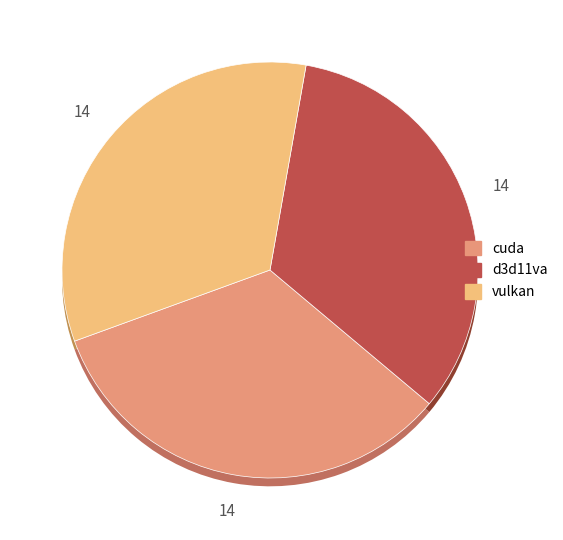

The cuda slice represents 22% of the pie. True or false?

False